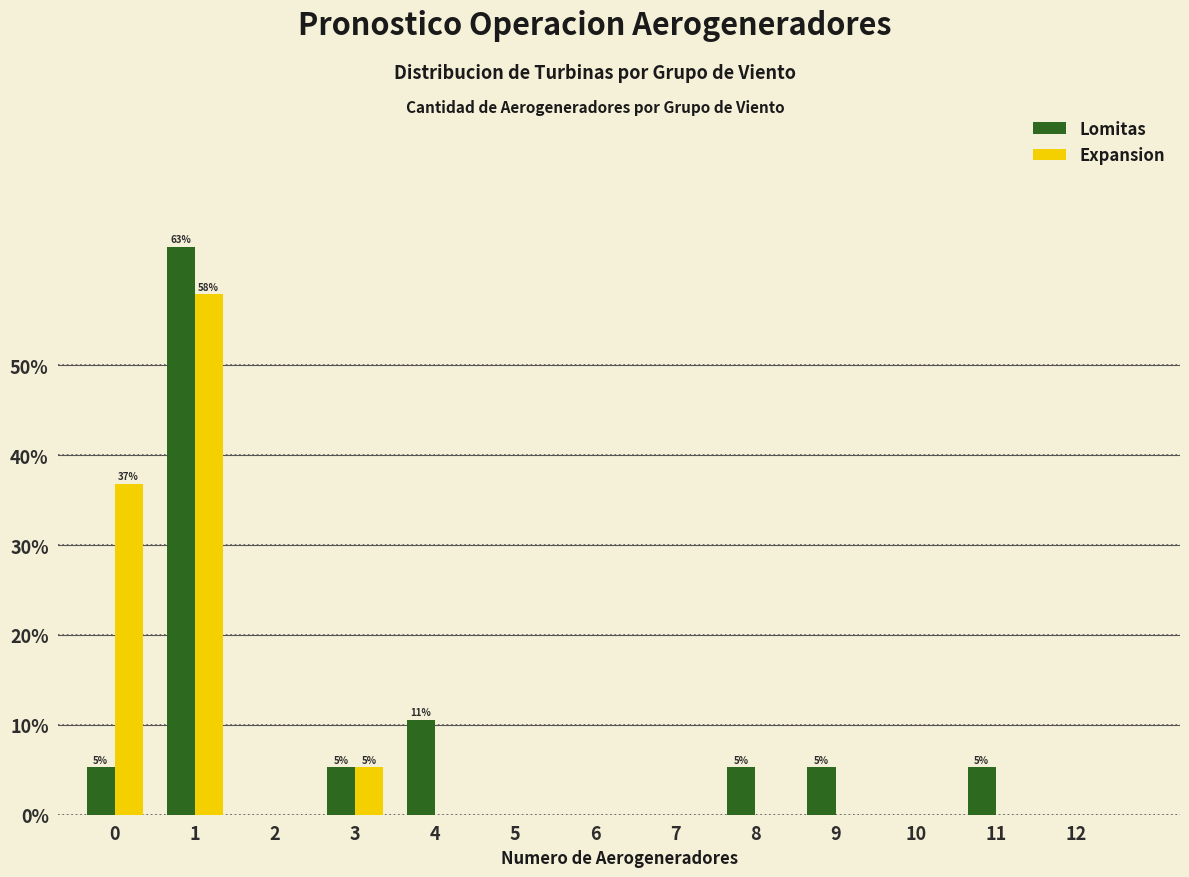

Reading left to right, extract all data points from this chart.

Lomitas: 0=5.3	1=63.2	2=0.0	3=5.3	4=10.5	5=0.0	6=0.0	7=0.0	8=5.3	9=5.3	10=0.0	11=5.3	12=0.0
Expansion: 0=36.8	1=57.9	2=0.0	3=5.3	4=0.0	5=0.0	6=0.0	7=0.0	8=0.0	9=0.0	10=0.0	11=0.0	12=0.0